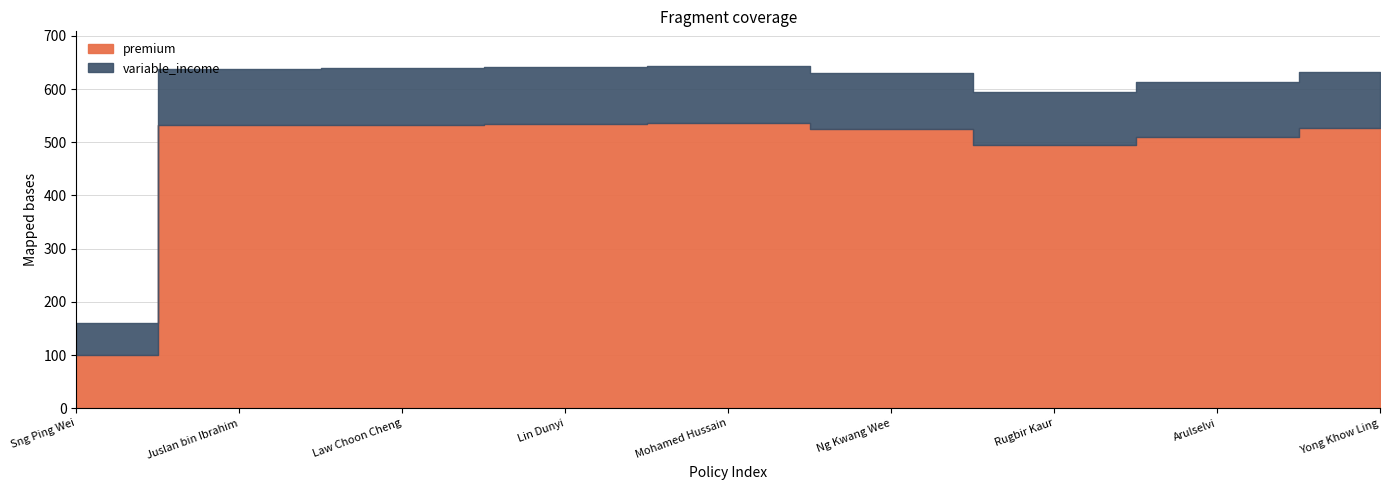

Does the chart display data point markers on the line(s)?

No